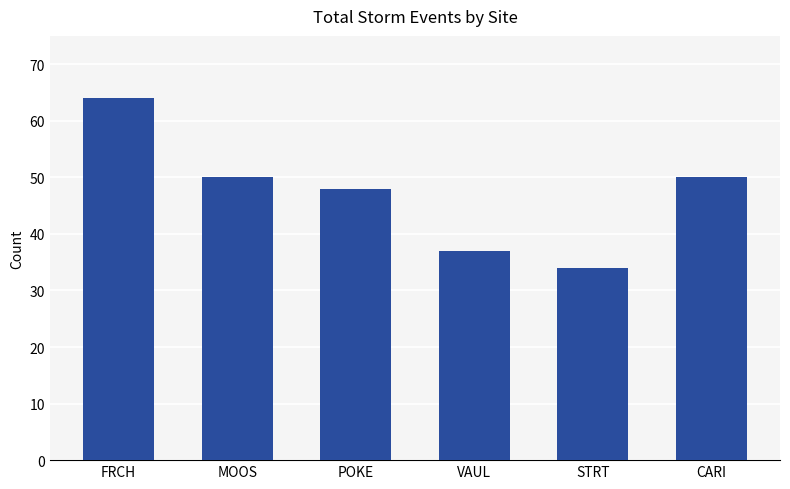

How many bars are there in total?

6